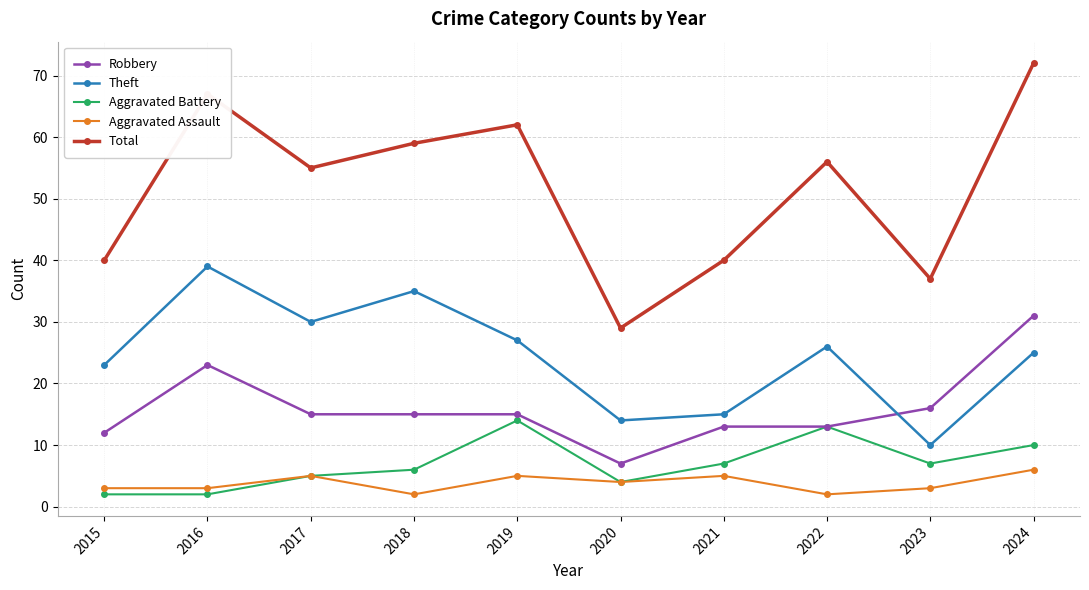

What is the highest value of the Total series?

72